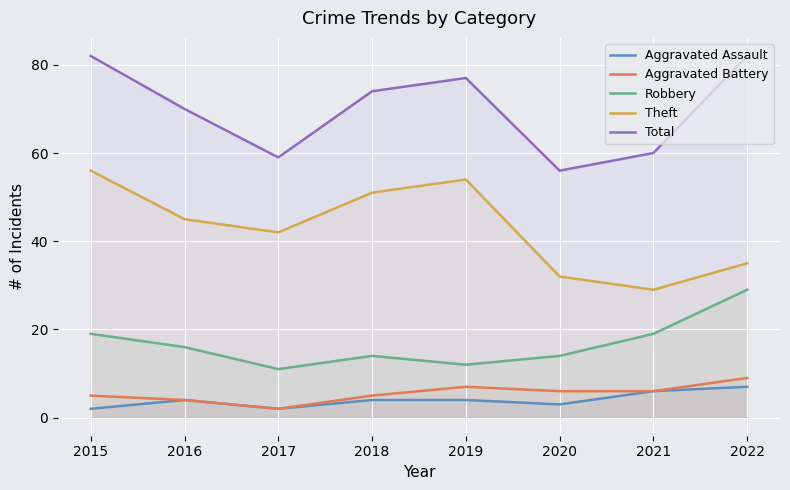

Is the value of Theft at 2016 greater than the value of Robbery at 2019?

Yes